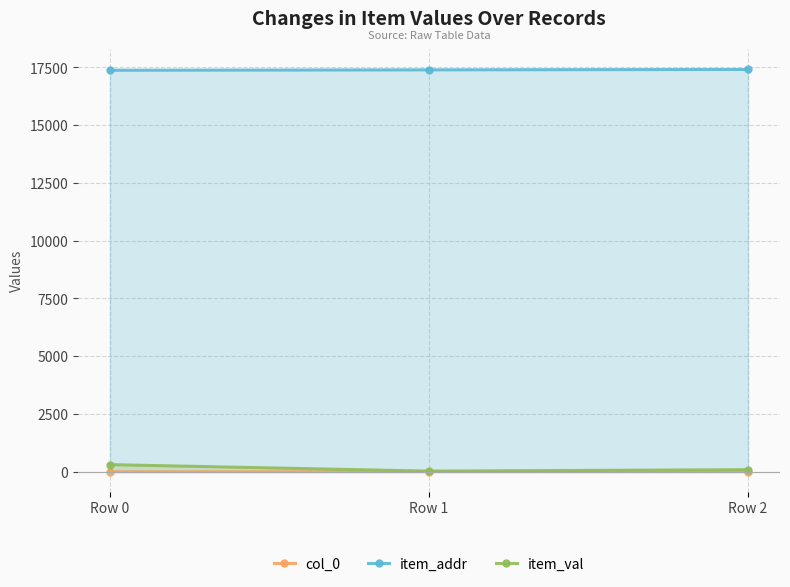

What is the spread (max minus min) of values at Row 1?

17392.0